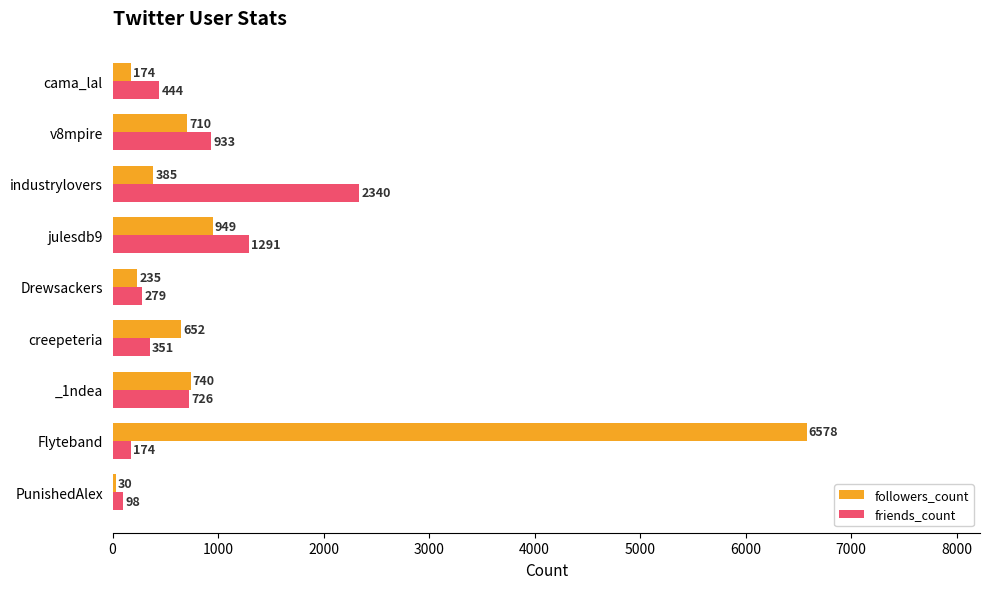

Which series has the largest total across all categories?

followers_count